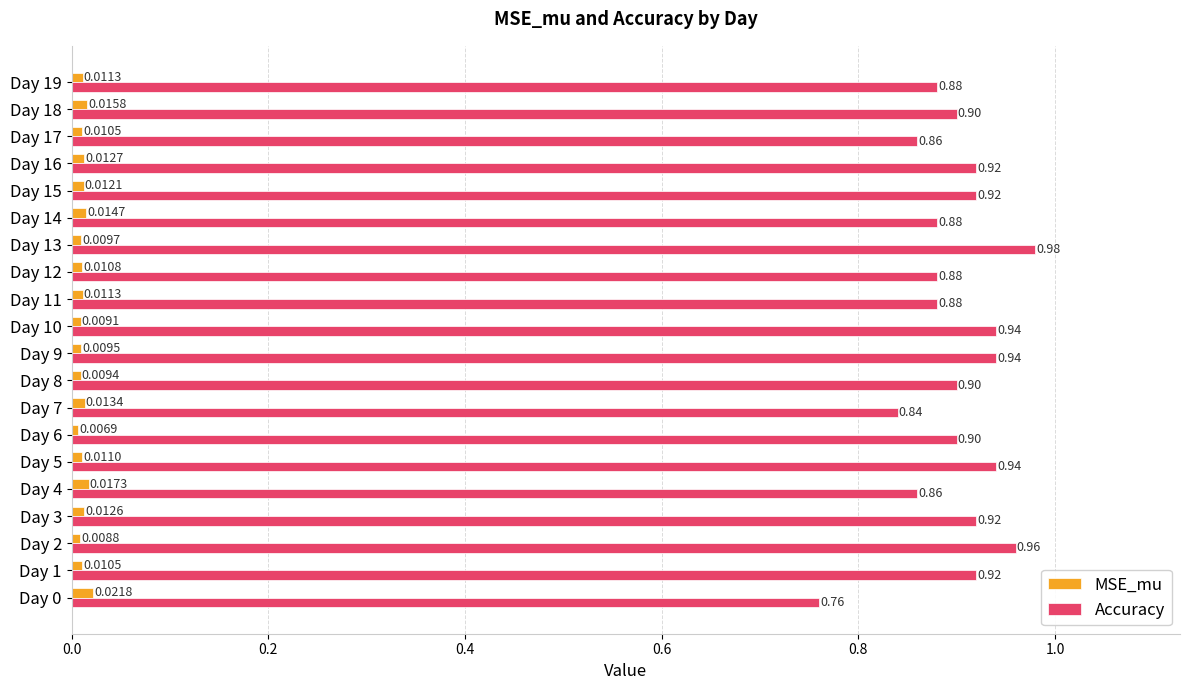

Rank the series by their average value, from highest to lowest.

Accuracy, MSE_mu